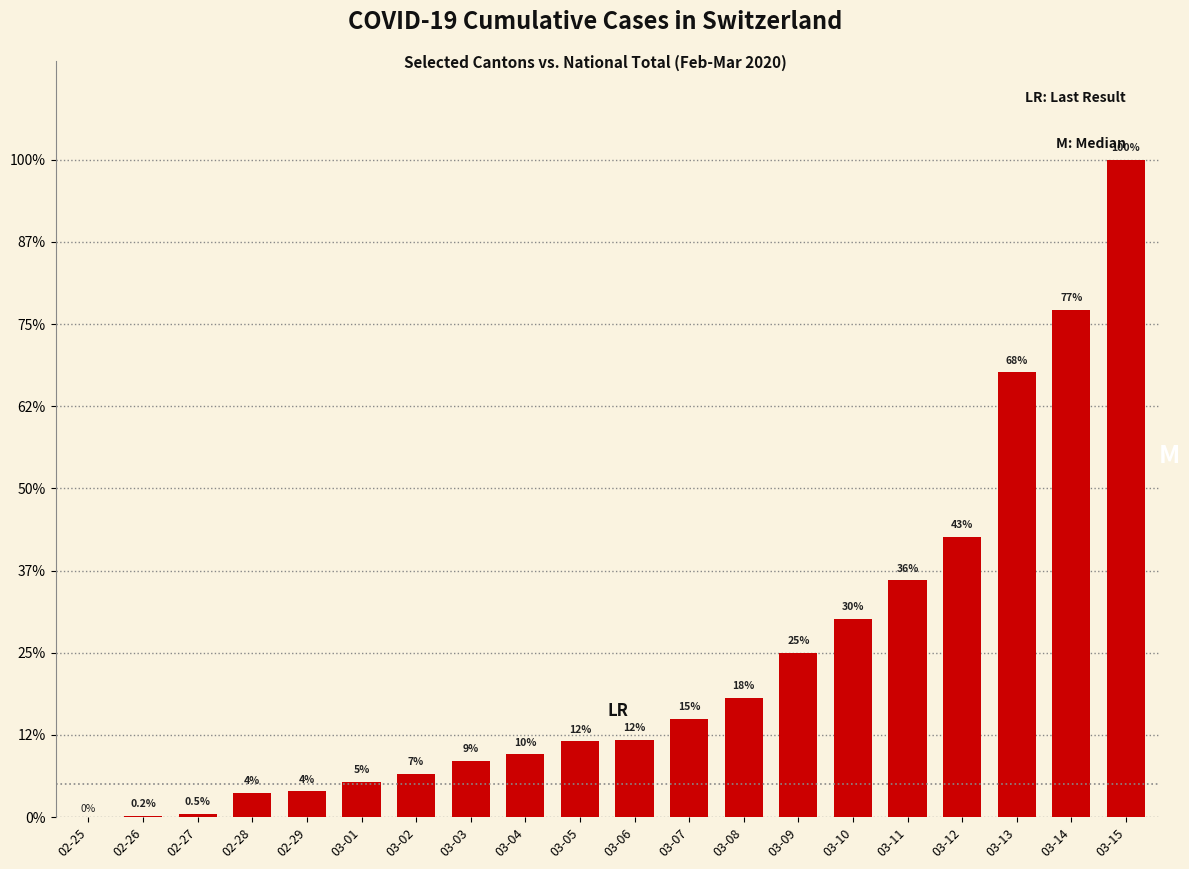

List the labels in order of value, largest first.

03-15, 03-14, 03-13, 03-12, 03-11, 03-10, 03-09, 03-08, 03-07, 03-06, 03-05, 03-04, 03-03, 03-02, 03-01, 02-29, 02-28, 02-27, 02-26, 02-25